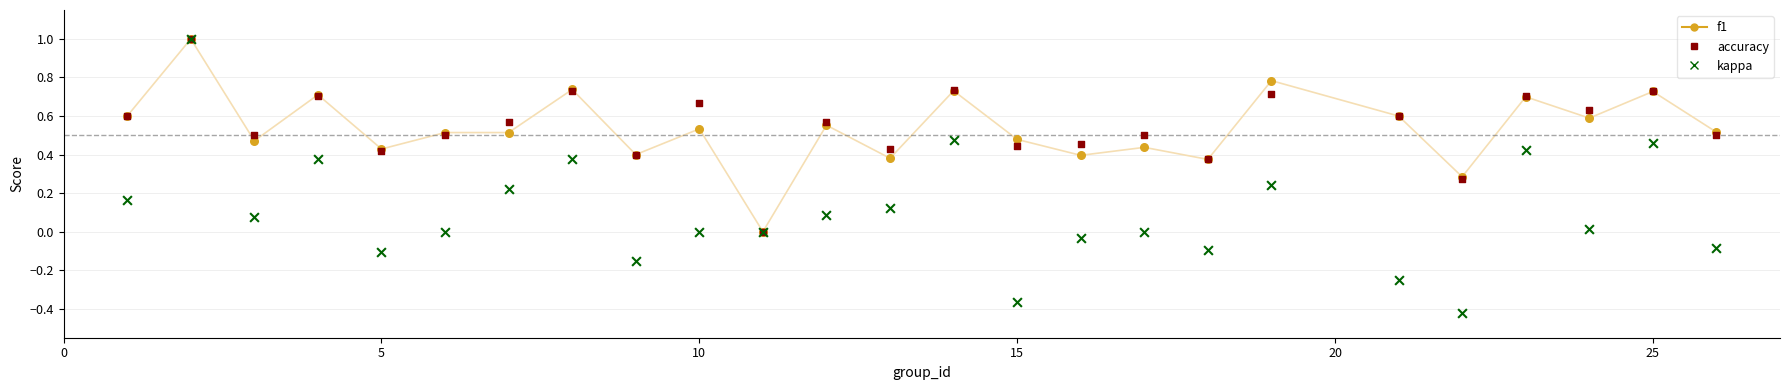

Which series has the largest Y range (max minus min)?

kappa